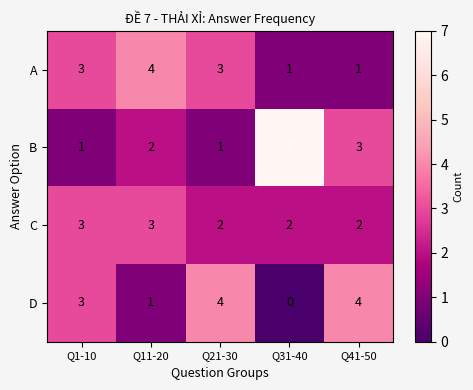

The A series shows 0 at Q41-50. True or false?

False